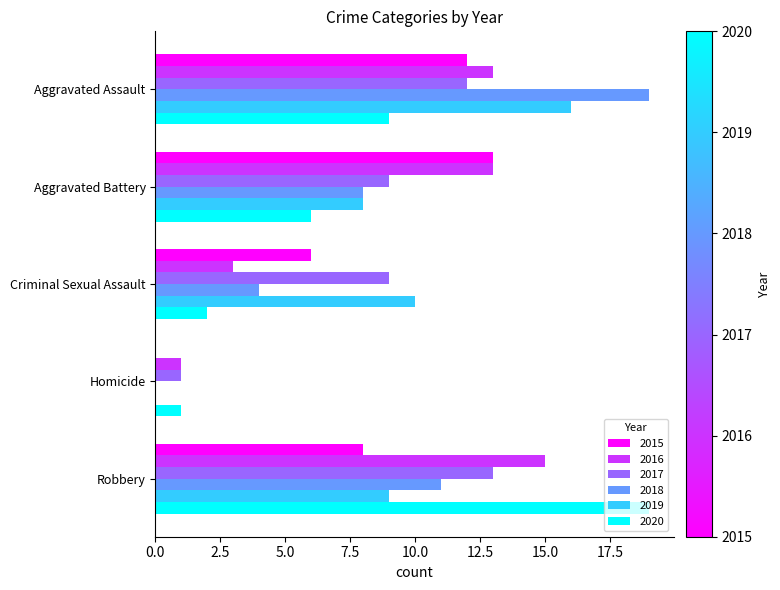

What is the sum of all 2020 values?

37